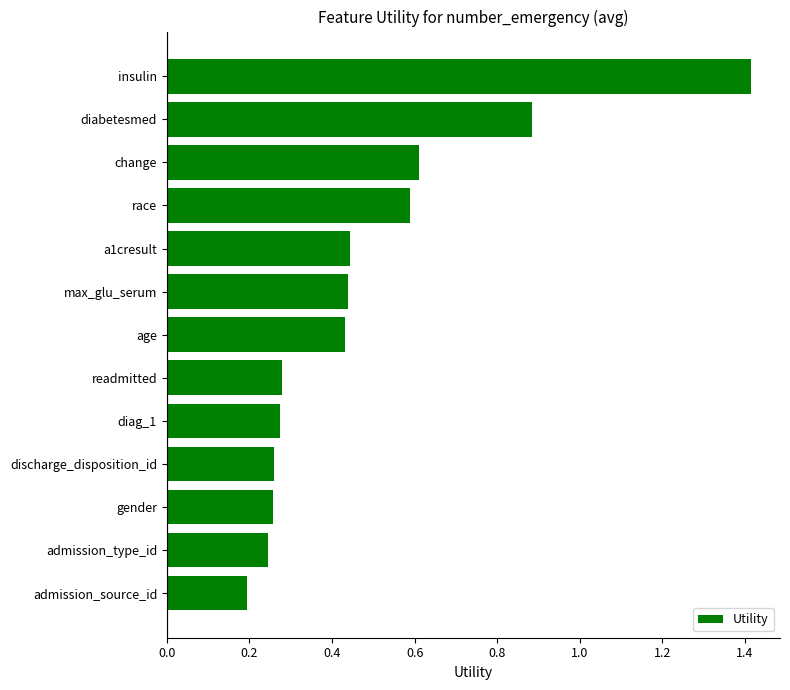

At which label is the value closest to 0?

admission_source_id